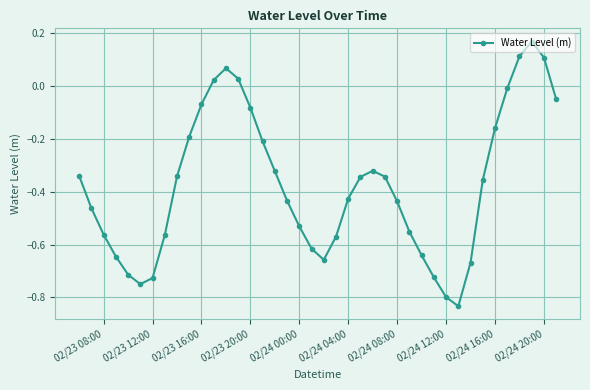

How many interior local valleys (lower than both neighbors) does the data have?

3